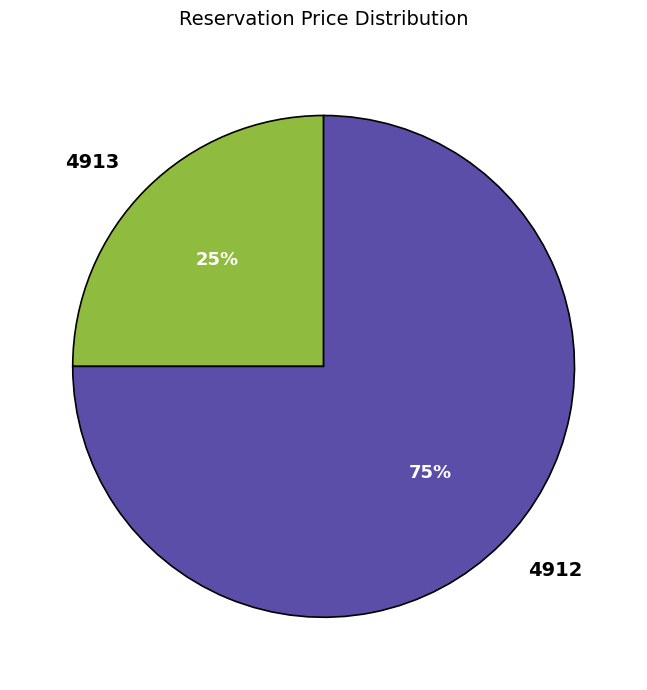

Which has a higher value, 4913 or 4912?

4912